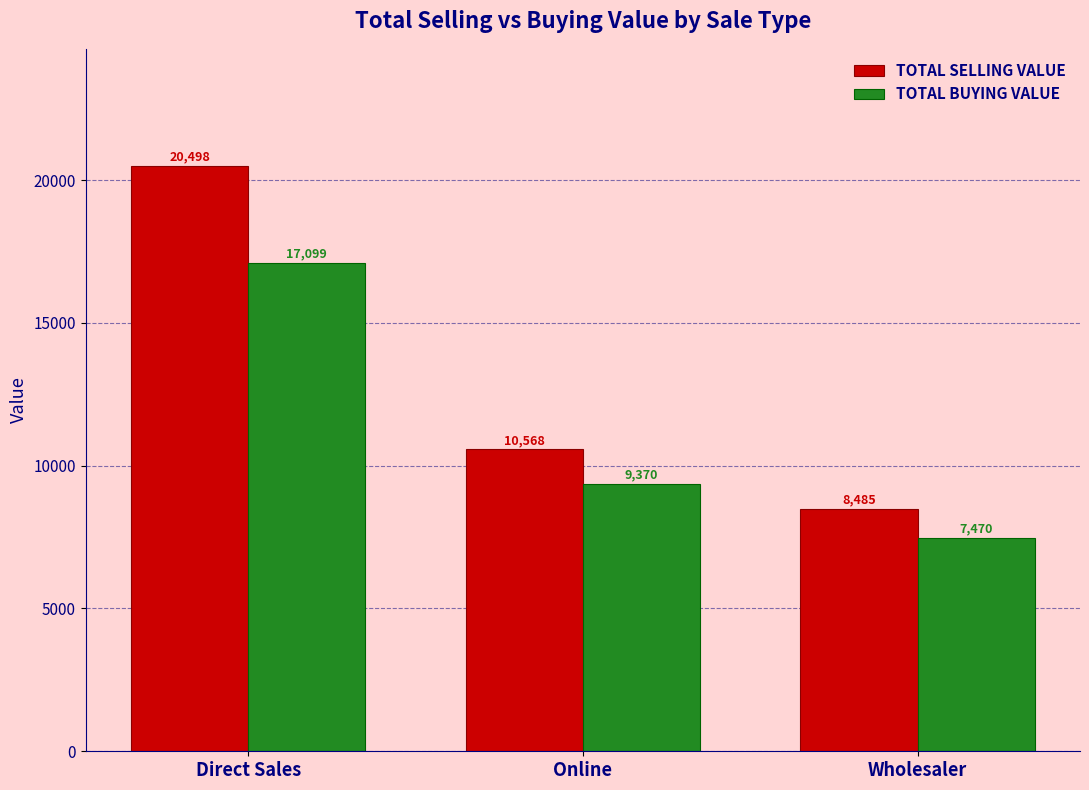

Is the value of TOTAL SELLING VALUE at Direct Sales greater than the value of TOTAL BUYING VALUE at Online?

Yes